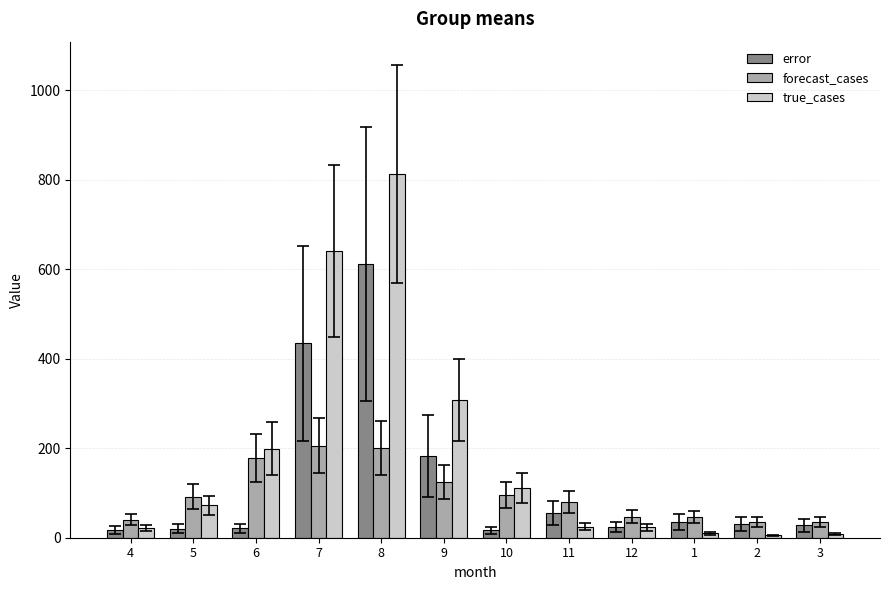

How many groups of bars are there?

12